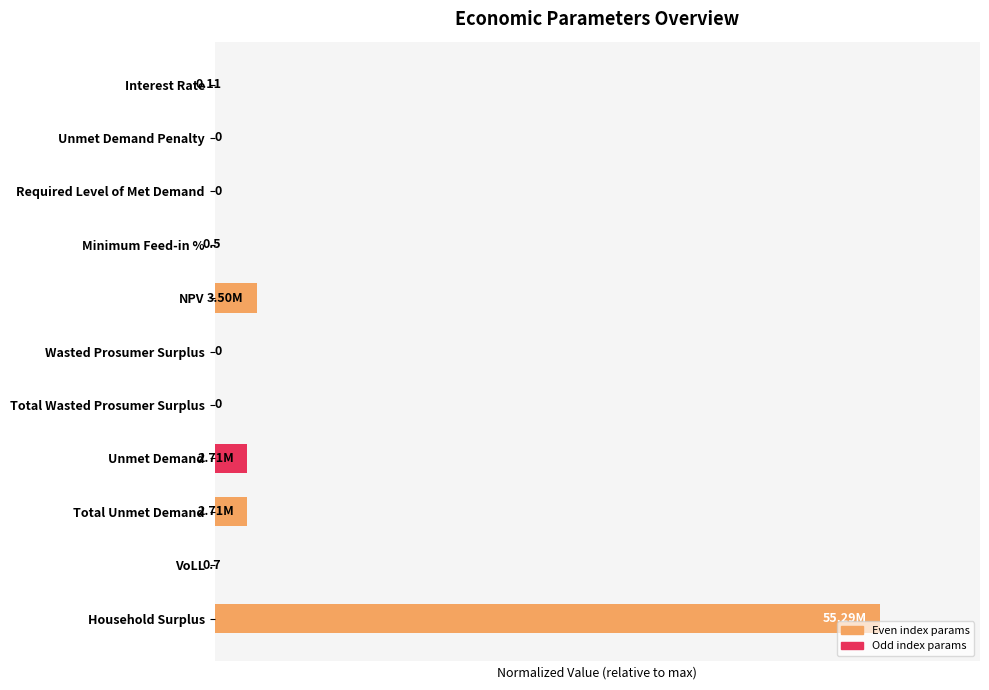

Which label corresponds to the largest value in the chart?

Household Surplus